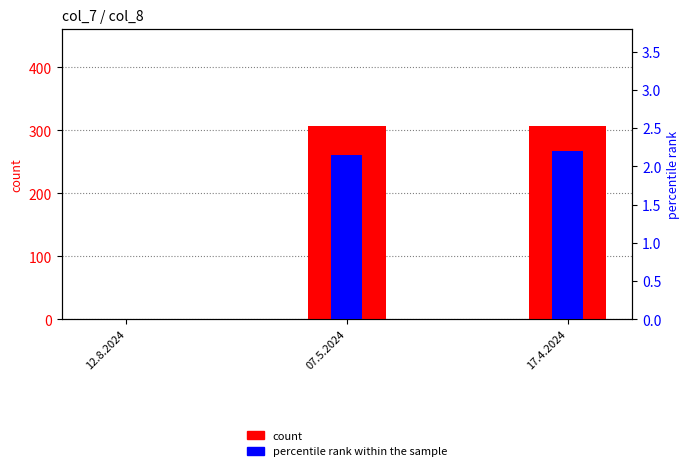

What is the value of the count bar at the 2nd from the left?

307.0